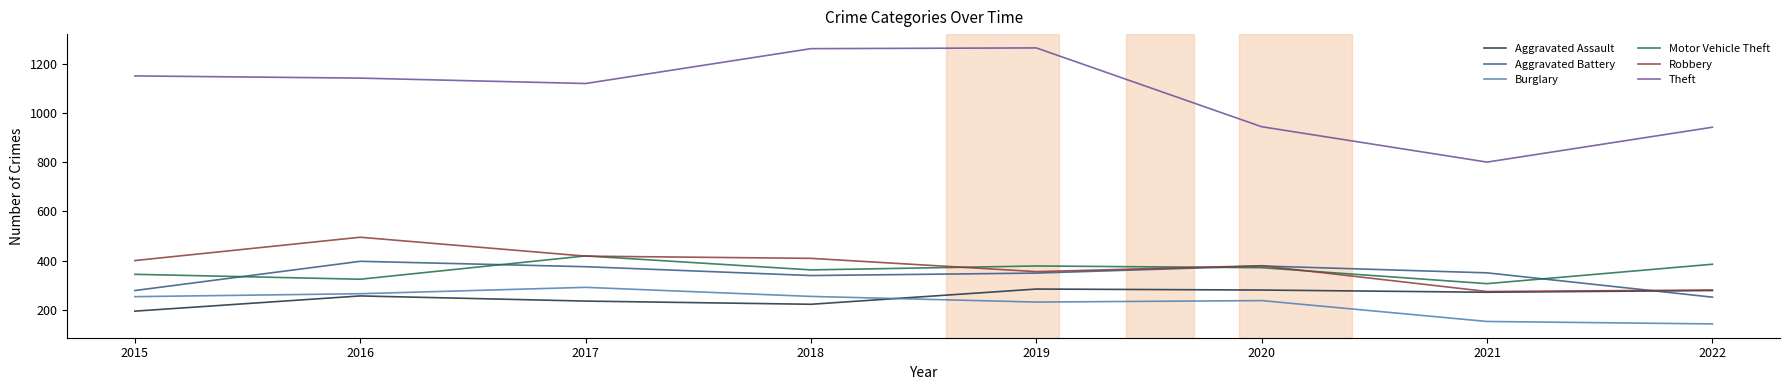

Which series has the widest spread of values?

Theft